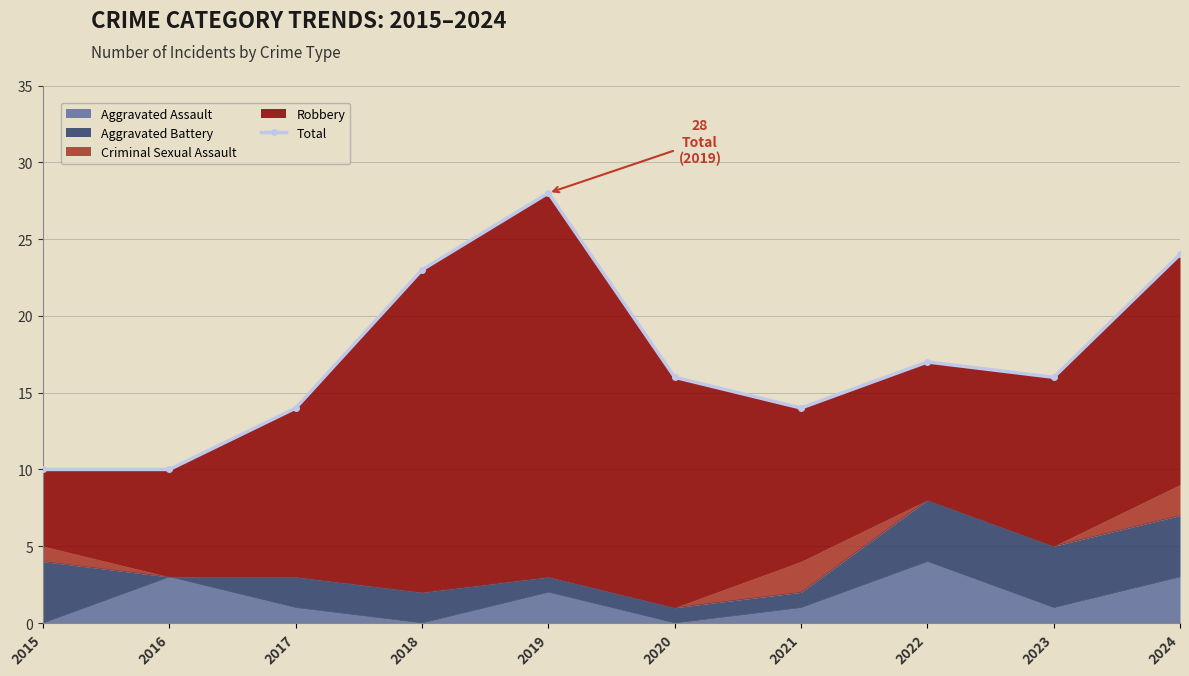

Reading left to right, extract all data points from this chart.

2015=10	2016=10	2017=14	2018=23	2019=28	2020=16	2021=14	2022=17	2023=16	2024=24